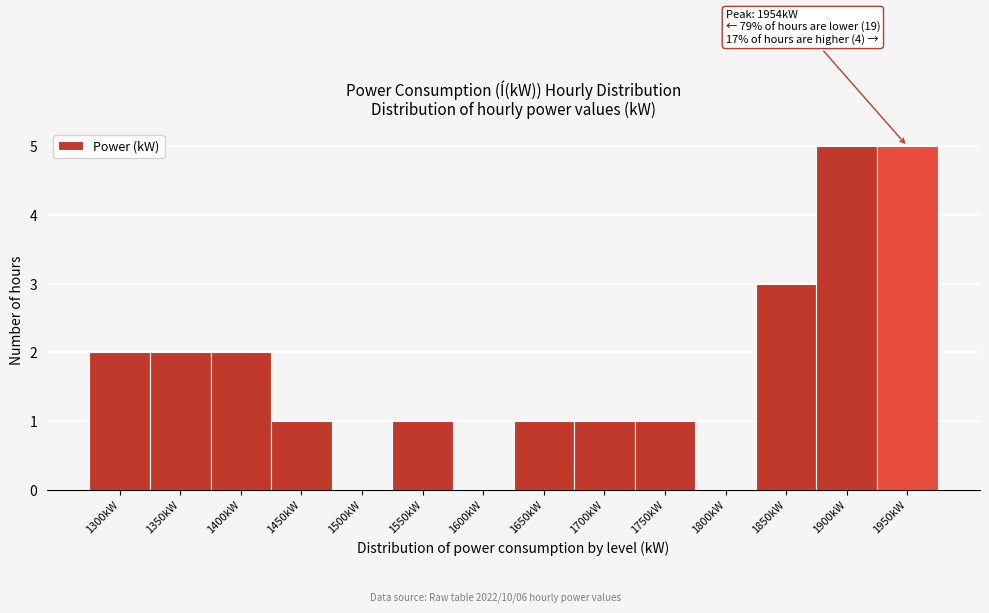

Reading left to right, transcribe all the data shown in this chart.

1300kW=2	1350kW=2	1400kW=2	1450kW=1	1500kW=0	1550kW=1	1600kW=0	1650kW=1	1700kW=1	1750kW=1	1800kW=0	1850kW=3	1900kW=5	1950kW=5